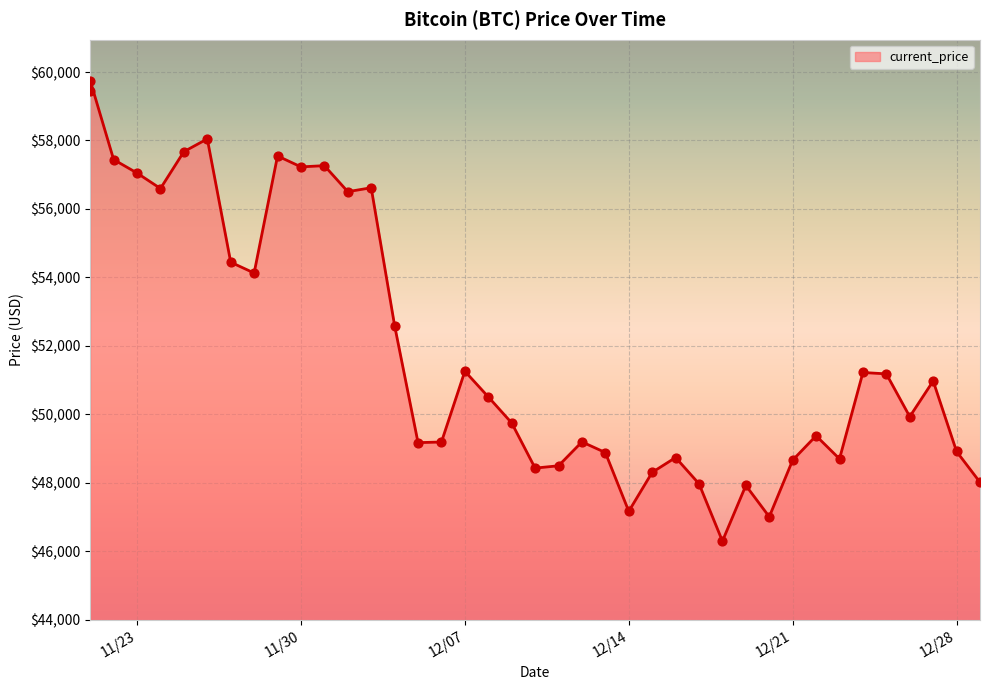

Approximately how many times larger is the value at 12/01/2021 compared to 12/29/2021?

1.2